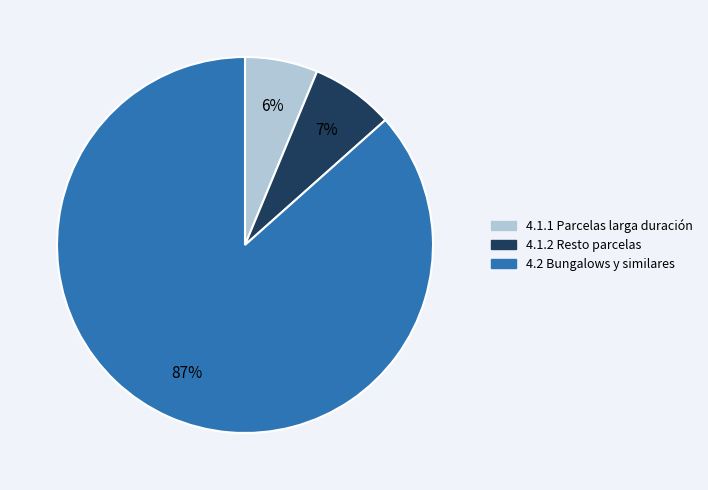

True or false: 4.2 Bungalows y similares accounts for 92% of the total.

False